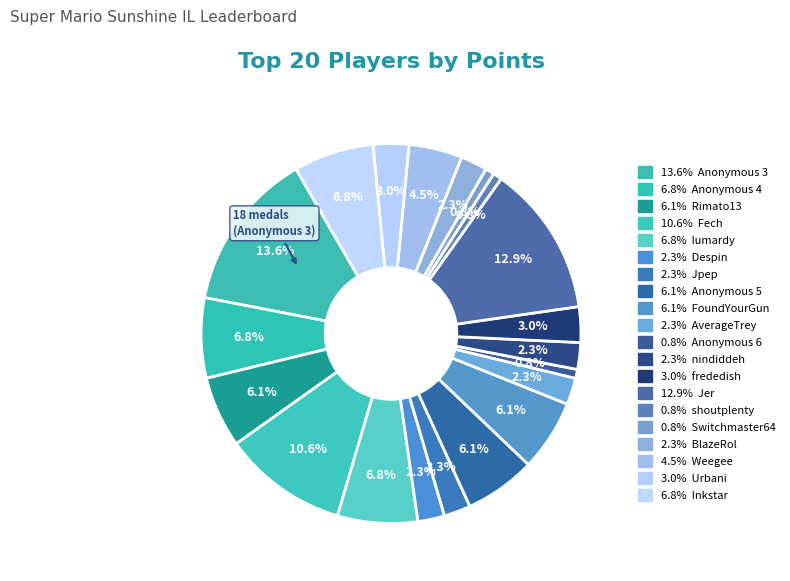

How many slices are in this pie chart?

20